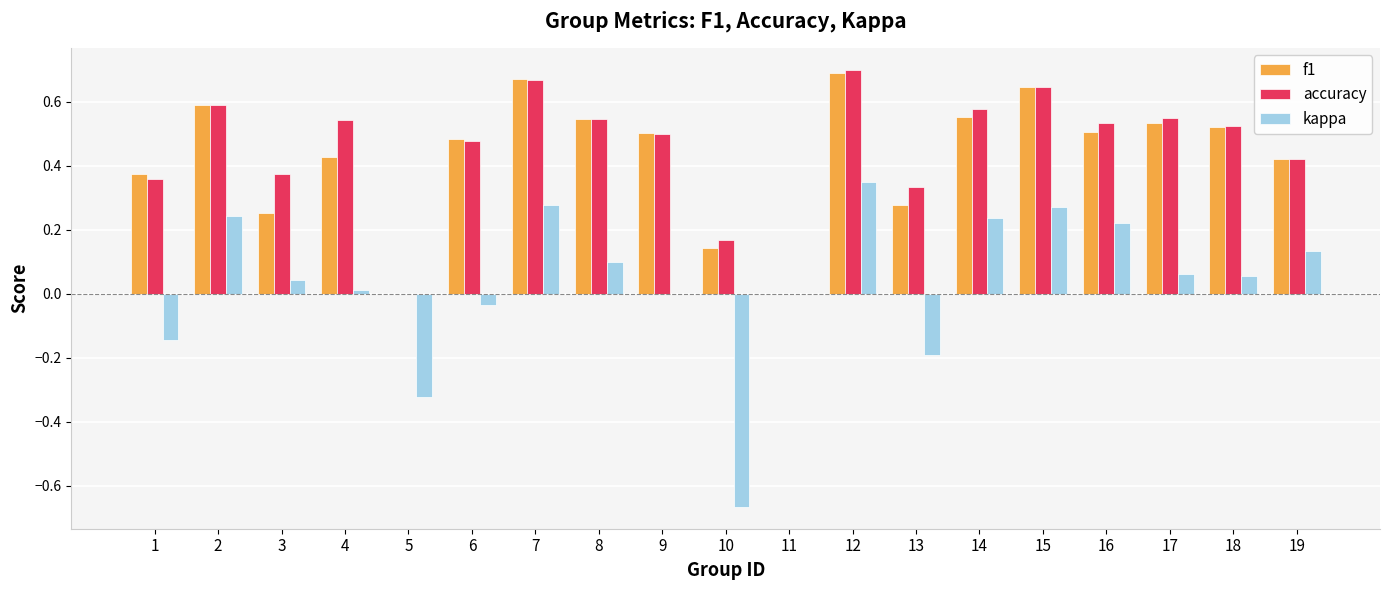

At which category is the sum across all series the highest?

12